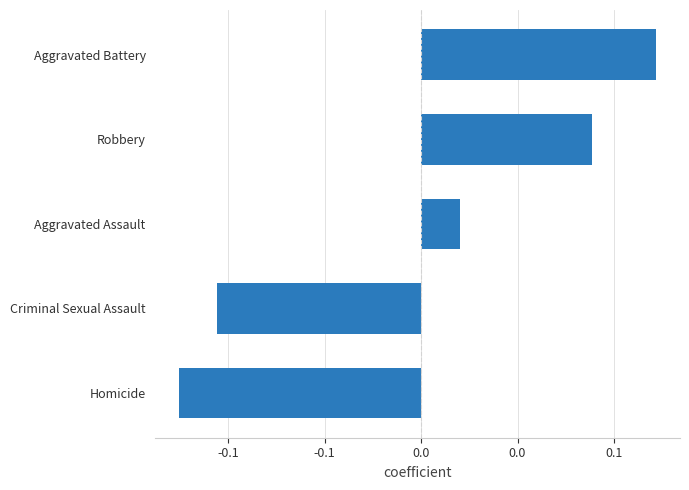

Are the bars horizontal?

Yes